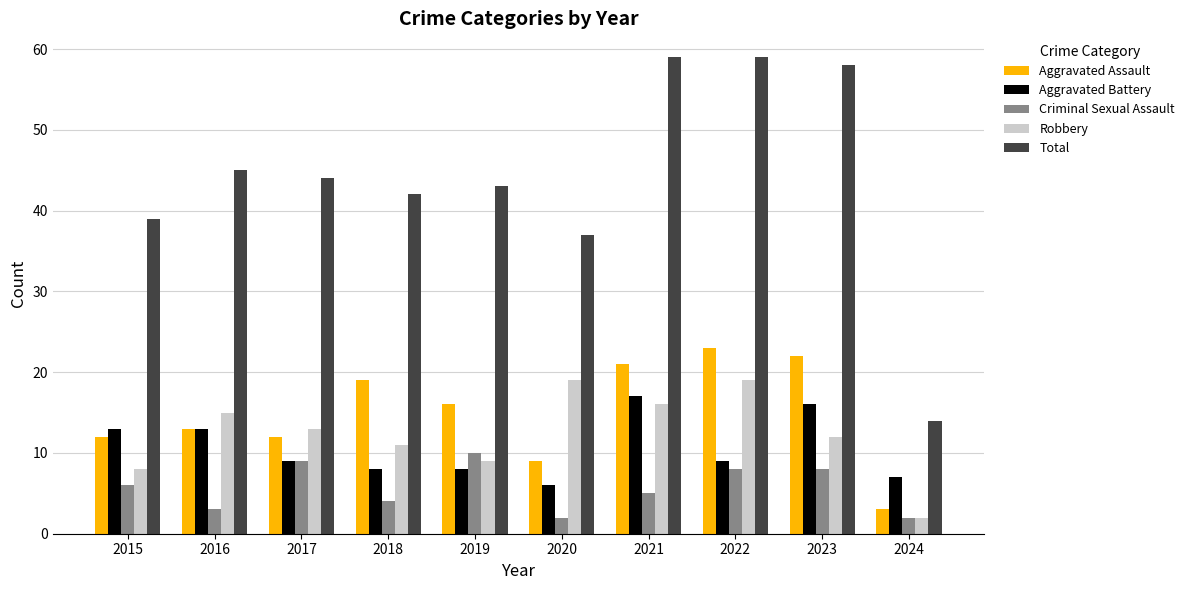

At how many categories does at least one series exceed 35?

9